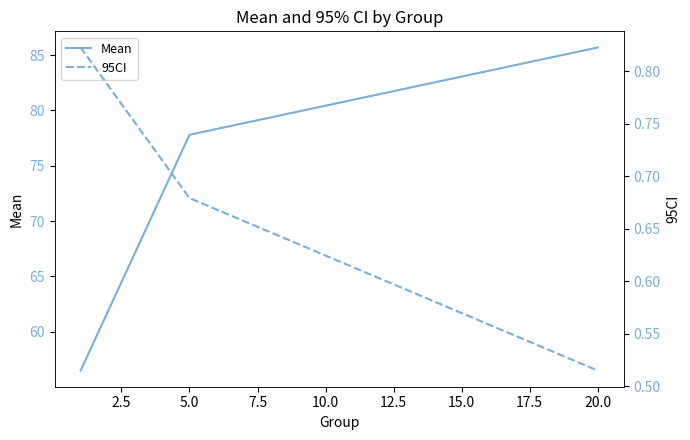

True or false: Mean has a value of 77.8 at 5.0.

True